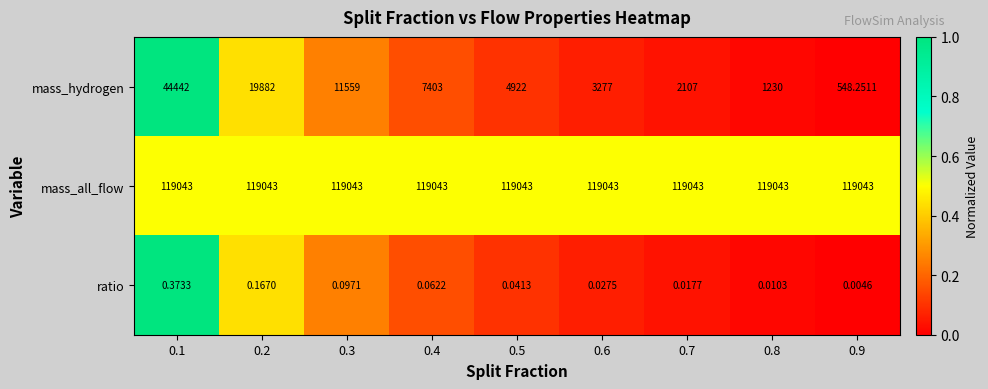

Which series has the largest total across all categories?

mass_all_flow